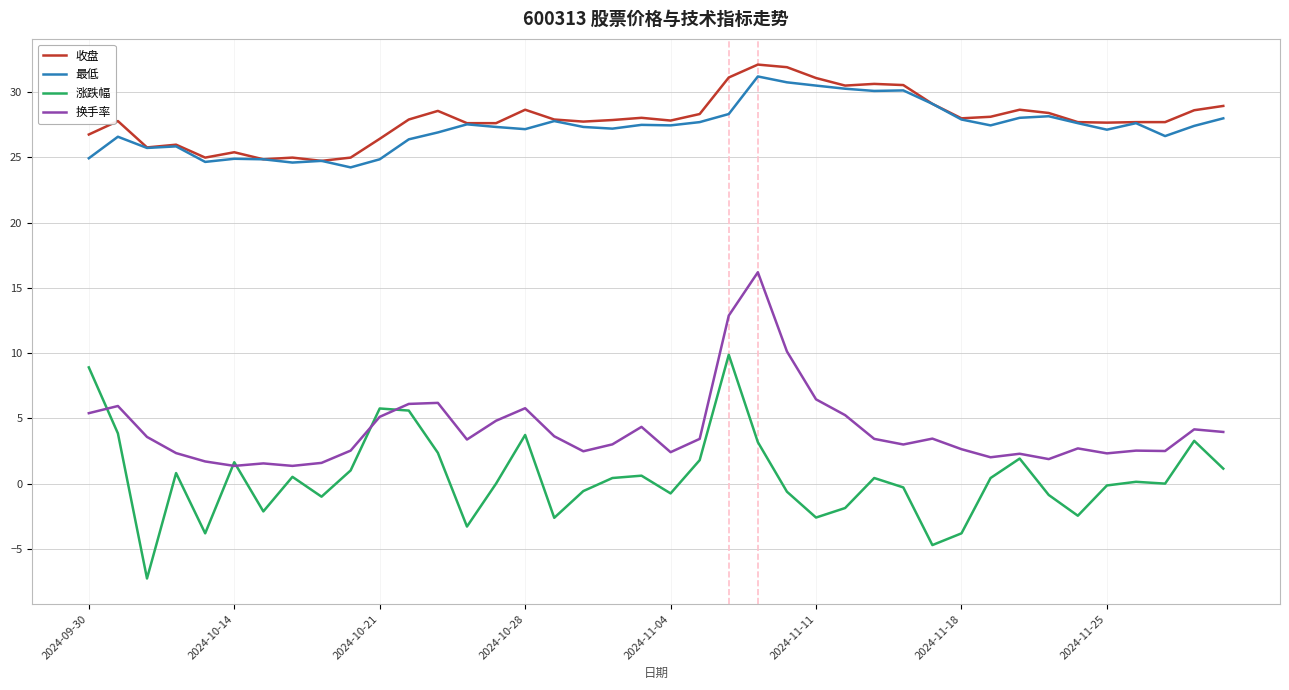

True or false: 换手率 and 最低 intersect in this chart.

False